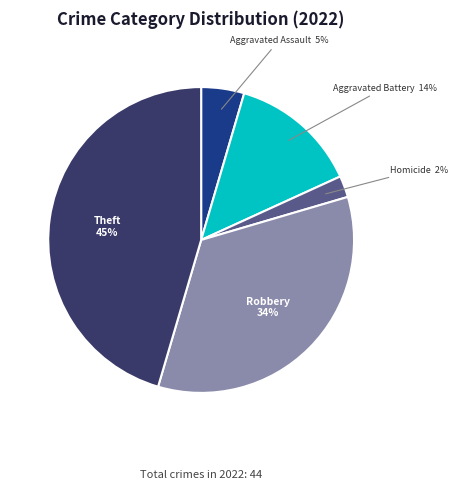

To the nearest percent, what is the average slice percentage?

20%